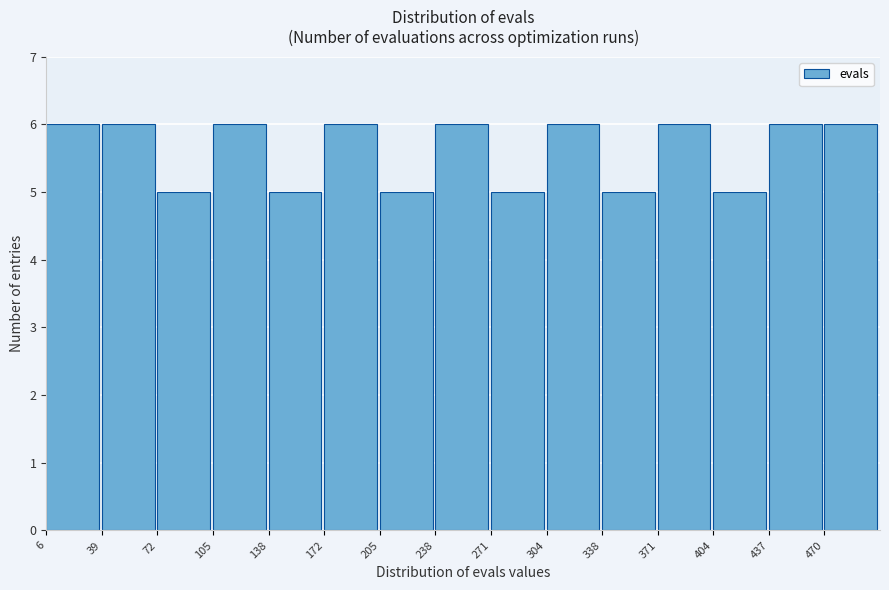

What is the height of the bar covering 340 to 370 on the x-axis? Neither the bar edges nor the heights are printed on the chart, so give them approximately, as read against the axes.

5